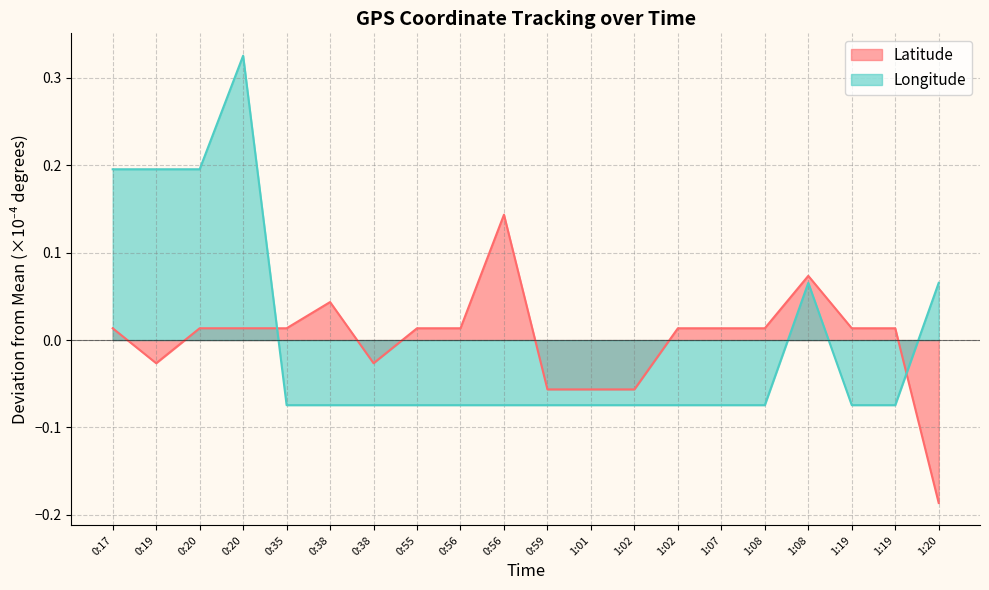

The value of Latitude at 1:02 is 0.0. True or false?

False